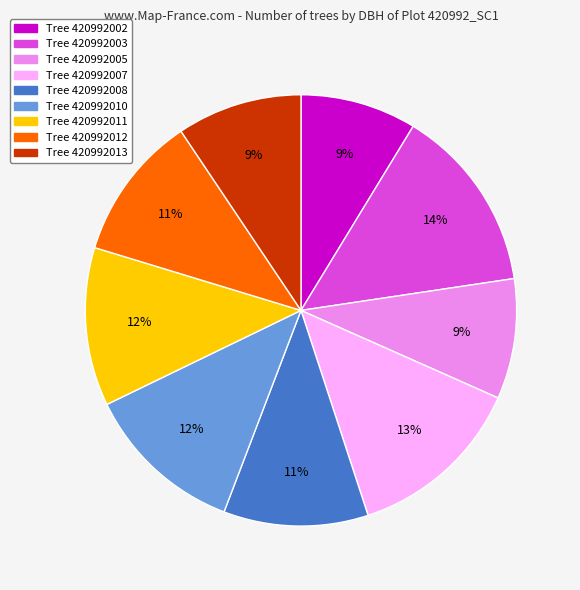

To the nearest percent, what is the difference between the largest and smallest slice percentages?

5%